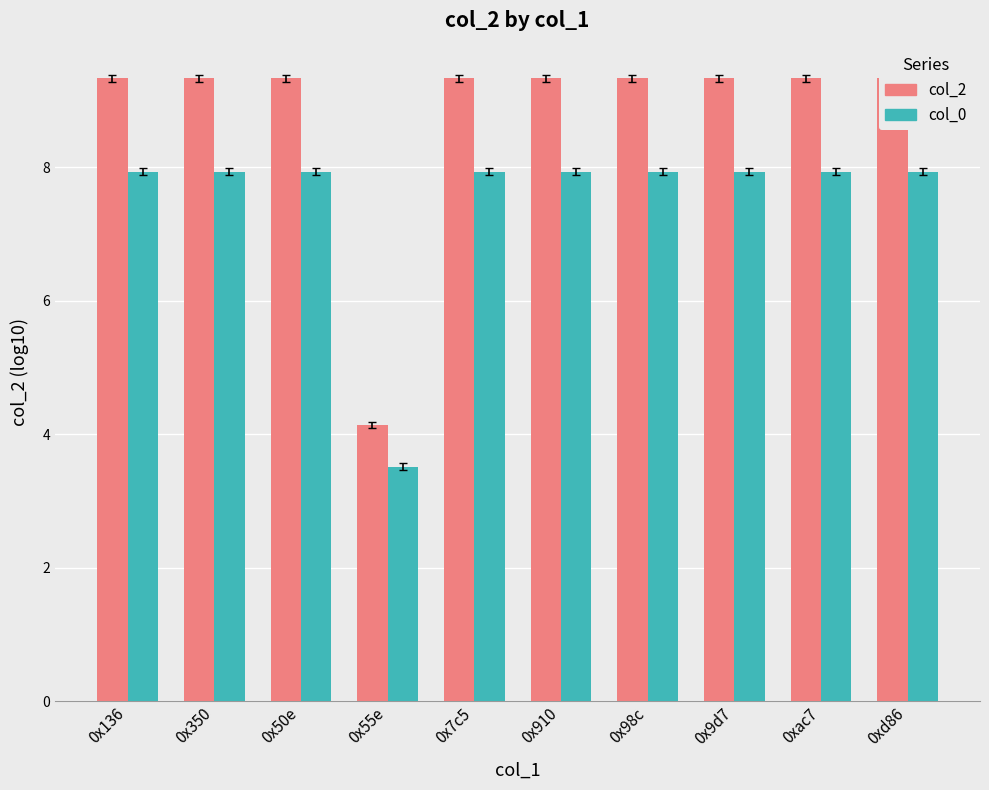

The col_0 series shows 3.5 at 0x55e. True or false?

True